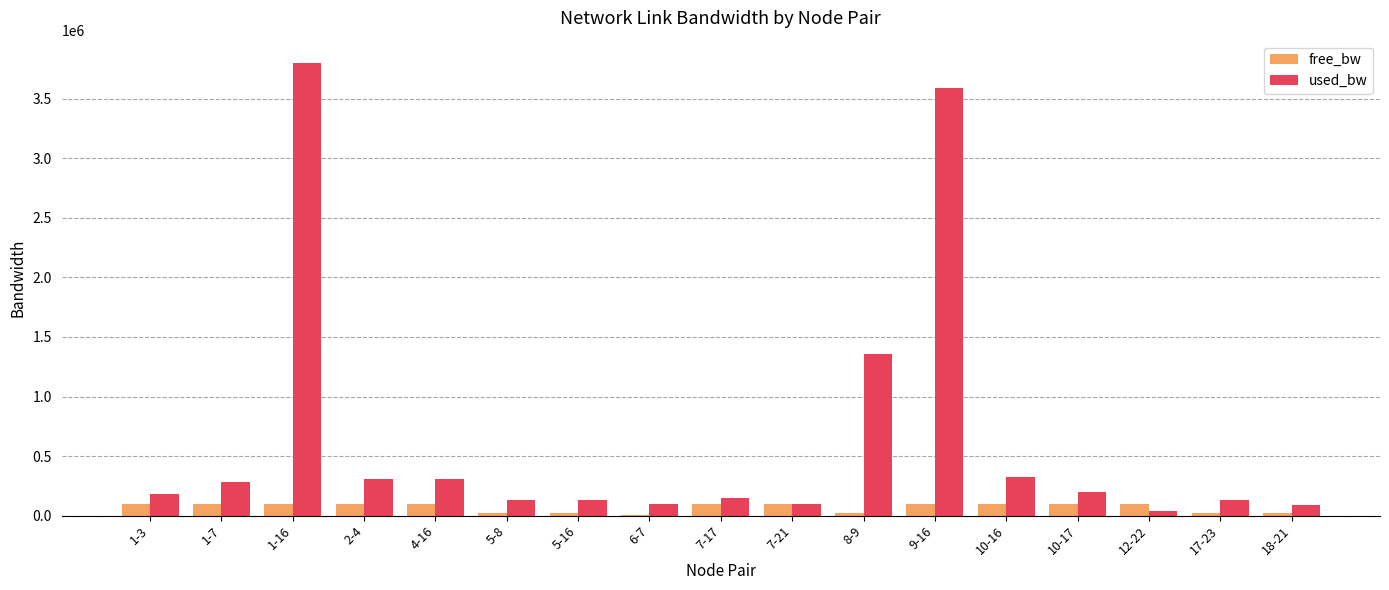

What is the maximum value for used_bw?

3798124.8